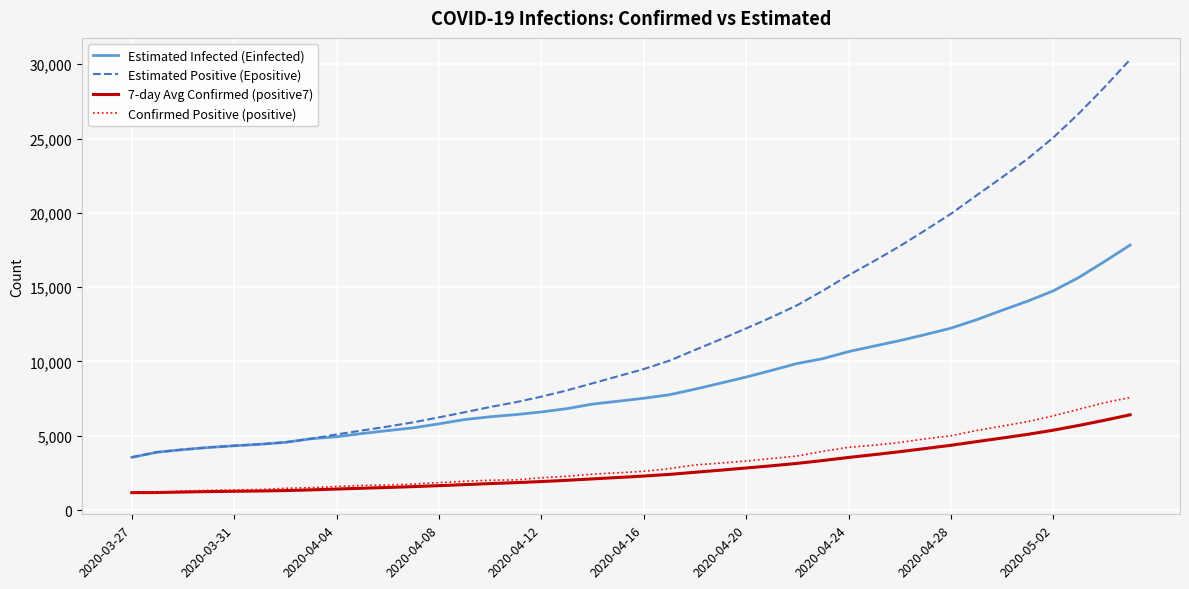

How many lines are shown in the chart?

4